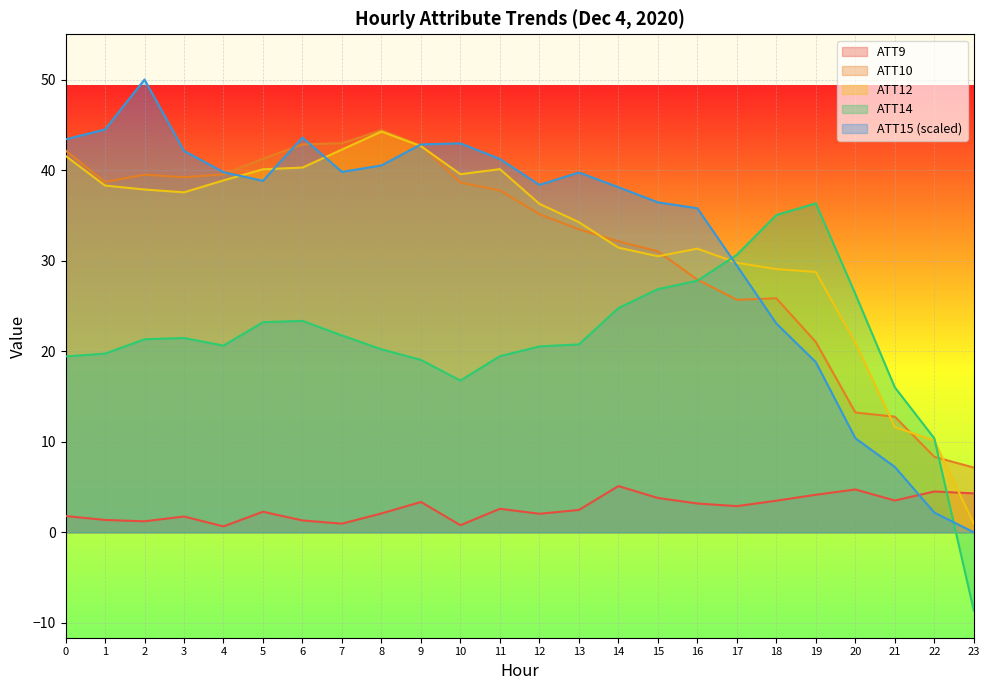

Is the value of ATT12 at 22 greater than the value of ATT15 at 22?

Yes